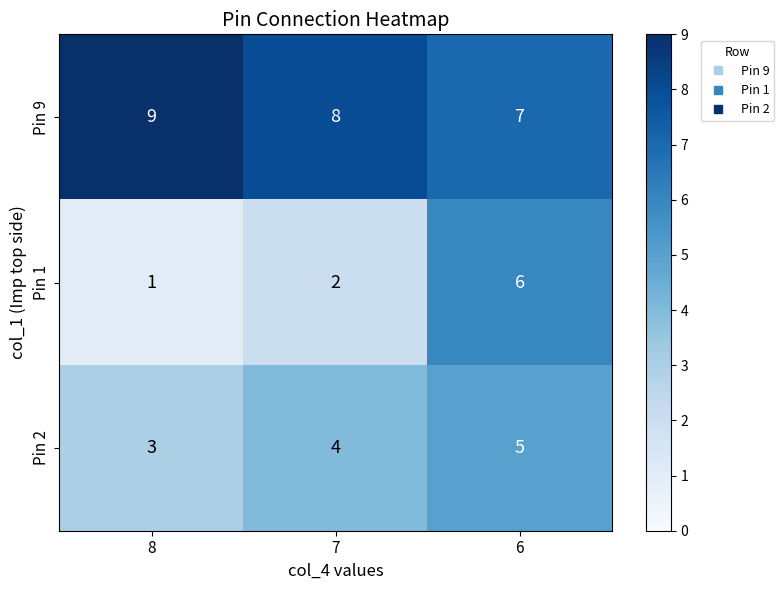

Is it true that Pin 2 equals 5 at 6?

True